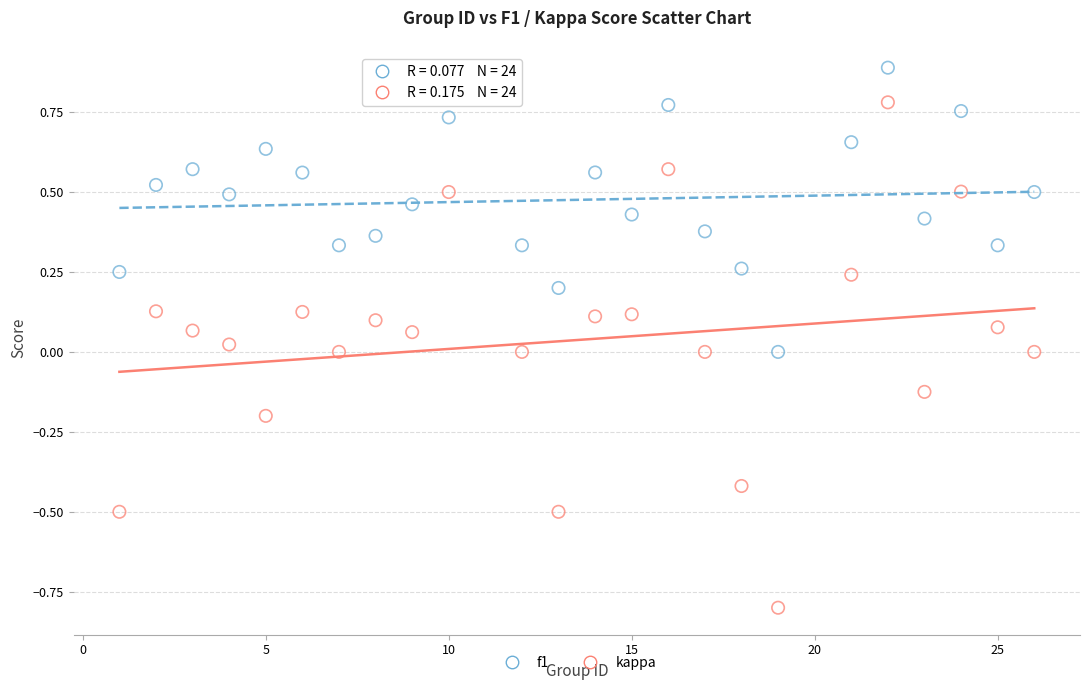

Across all data points, what is the range of Y values (max minus min)?

1.7